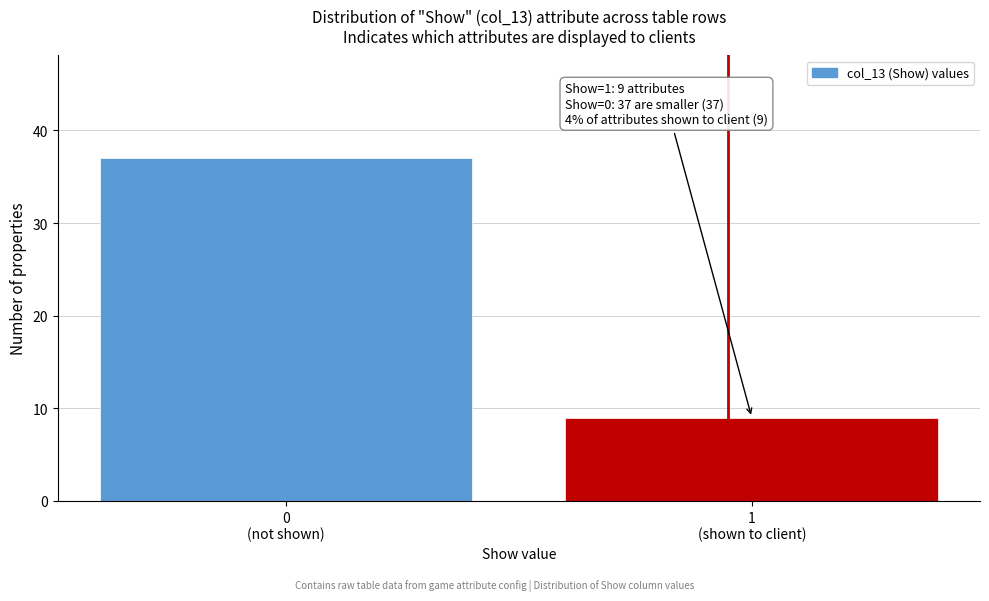

Reading left to right, transcribe all the data shown in this chart.

37	9